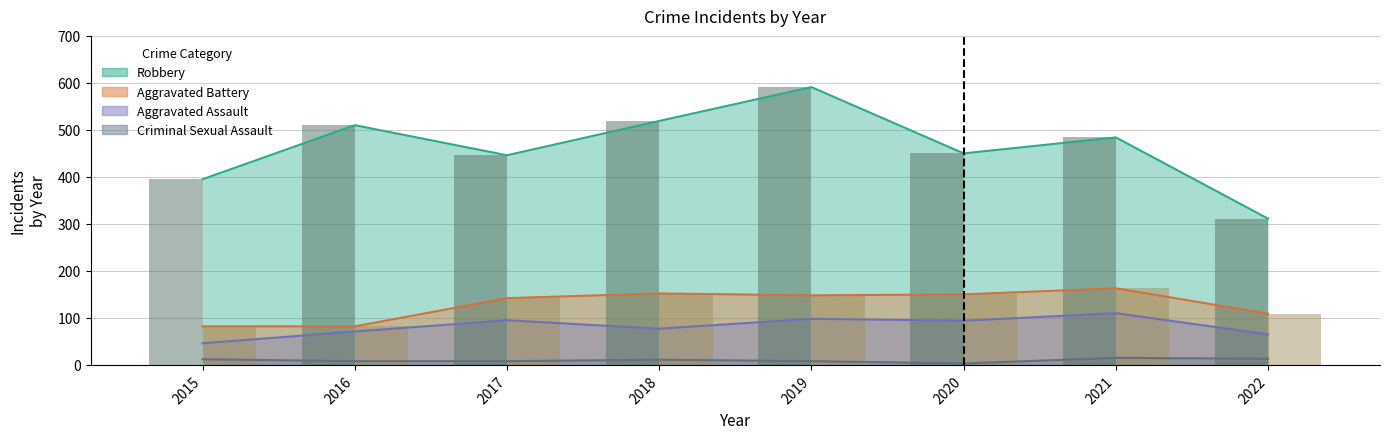

What are all the series names shown in the legend?

Aggravated Assault, Aggravated Battery, Criminal Sexual Assault, Robbery